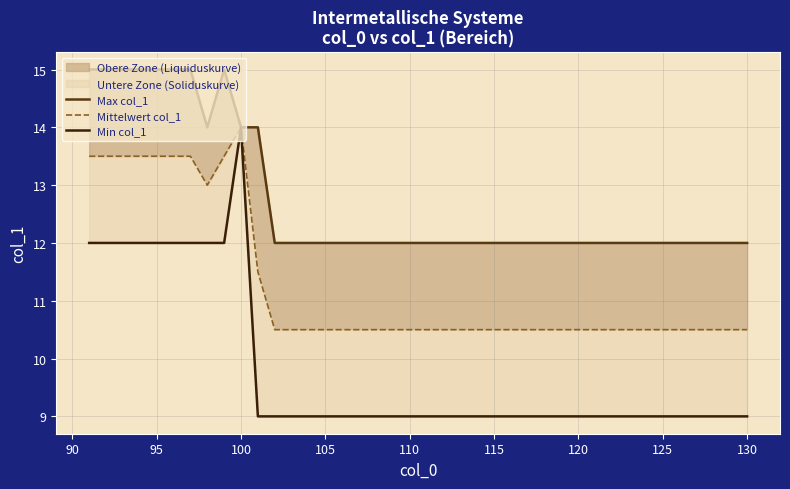

True or false: Min col_1 and Mittelwert col_1 intersect in this chart.

False